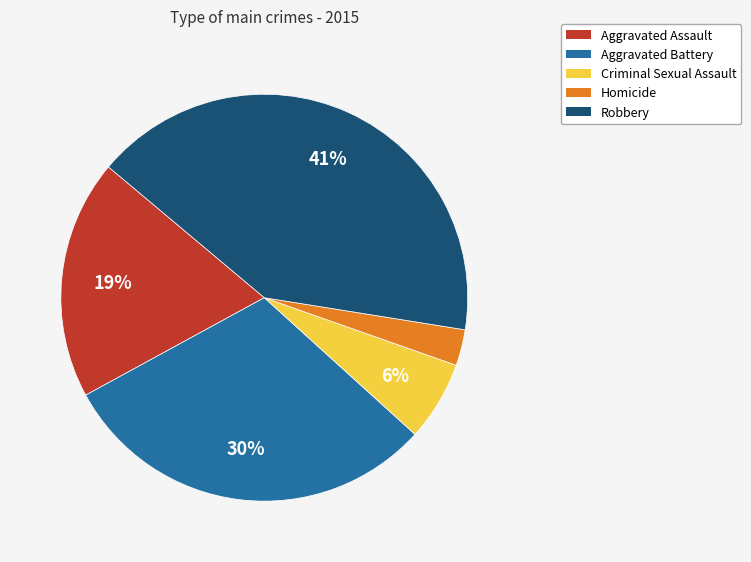

Rank the categories by value from lowest to highest.

Homicide, Criminal Sexual Assault, Aggravated Assault, Aggravated Battery, Robbery